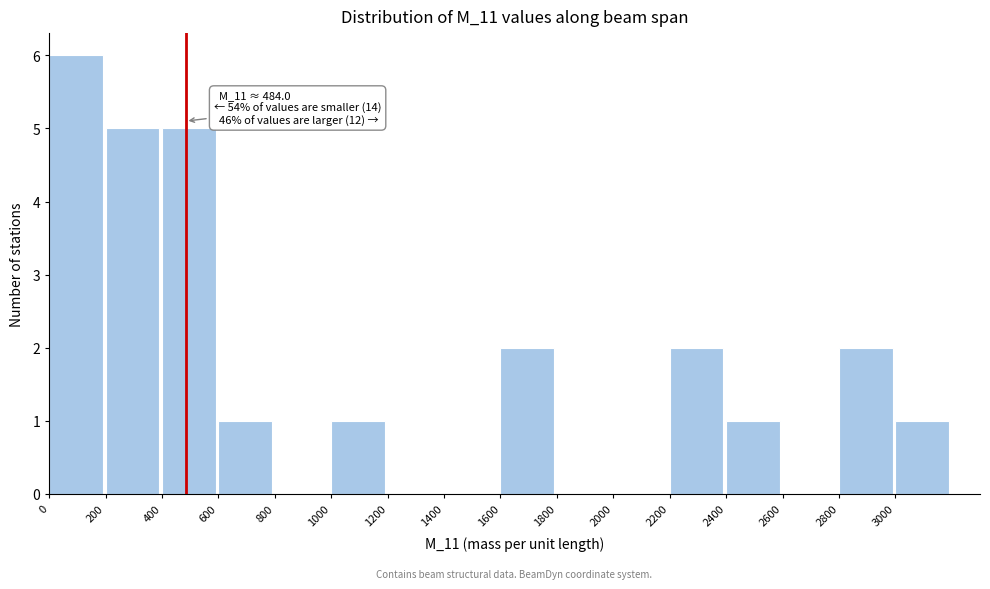

Over which range of the x-axis is the bar tallest?

0 to 200